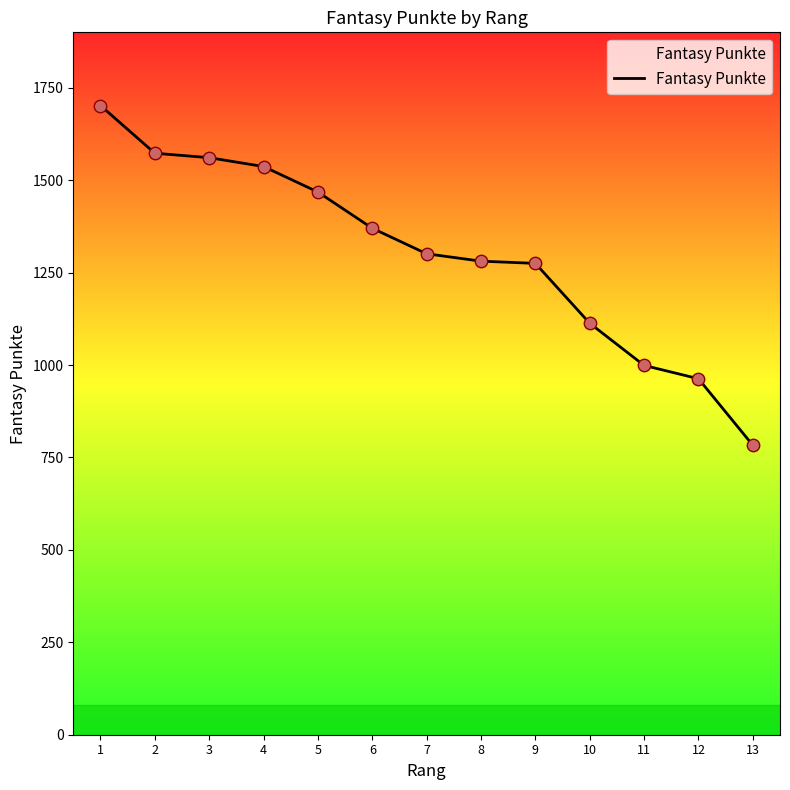

What is the ratio of the value at 6 to the value at 1?

0.8